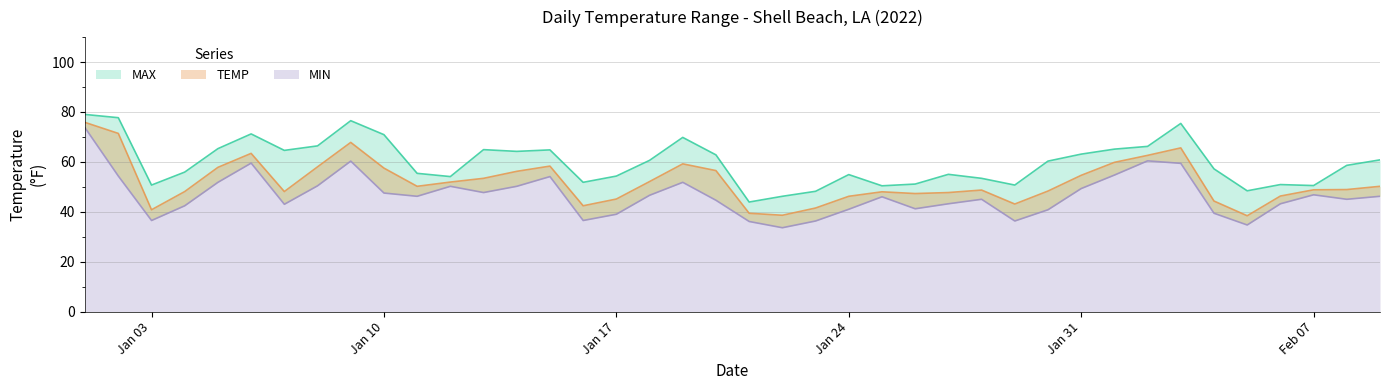

Is it true that TEMP equals 40.8 at Jan 03?

True